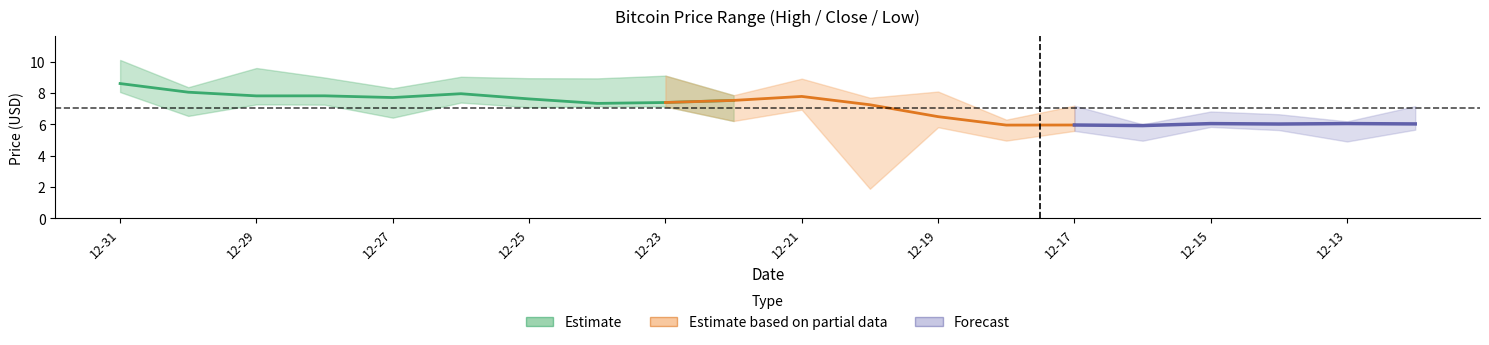

True or false: low has a value of 3.3 at 2011-12-26.

False